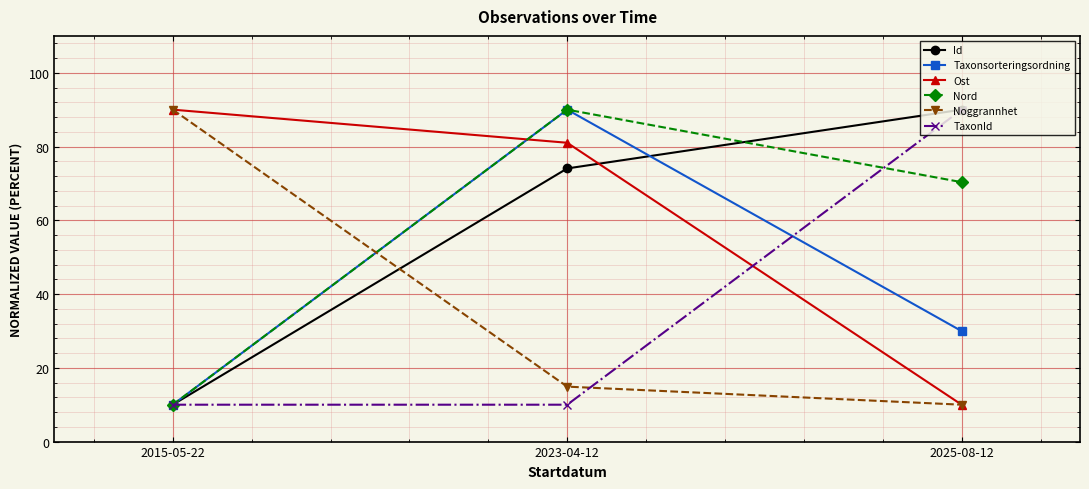

Which series changed the most between 2023-04-12 and 2025-08-12?

TaxonId